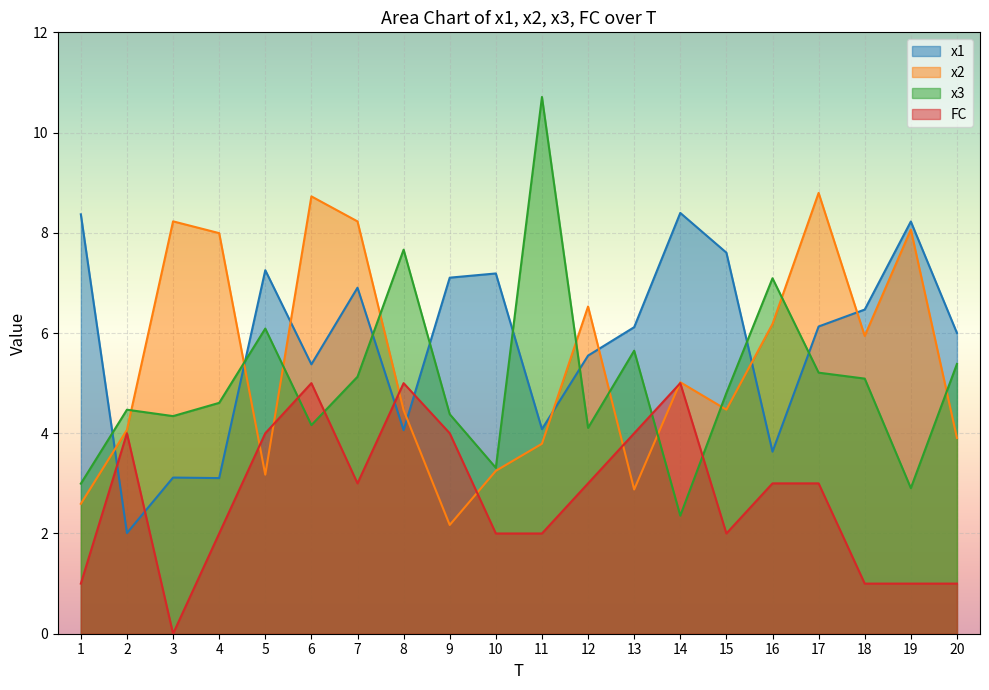

Between which two adjacent categories do FC and x2 first intersect?

4 and 5